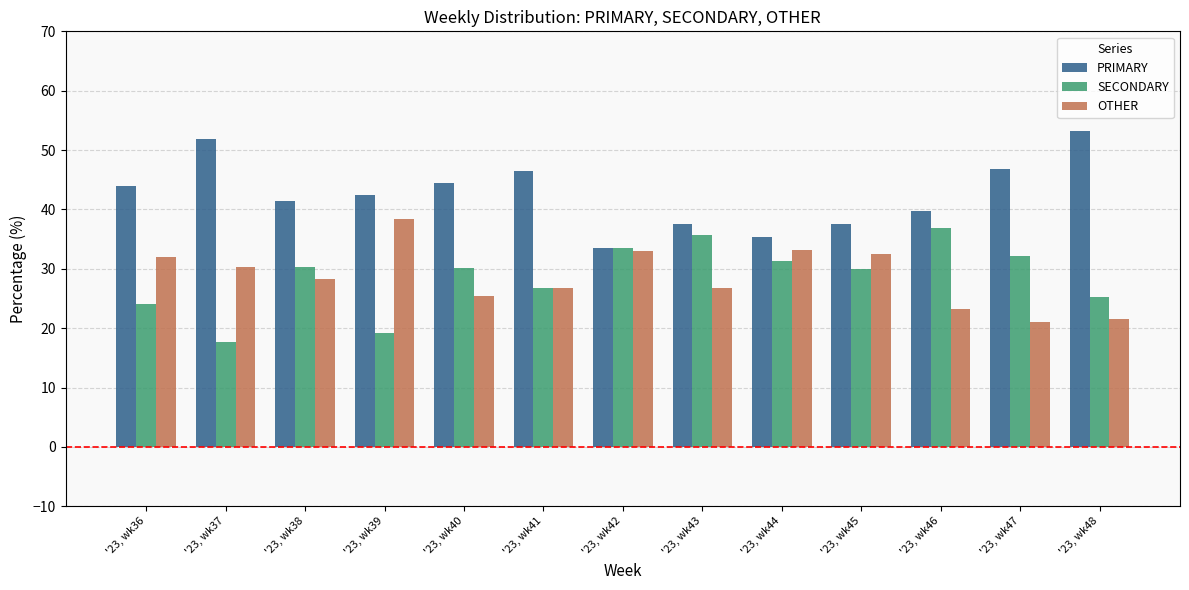

Is it true that PRIMARY equals 77.8 at '23, wk40?

False